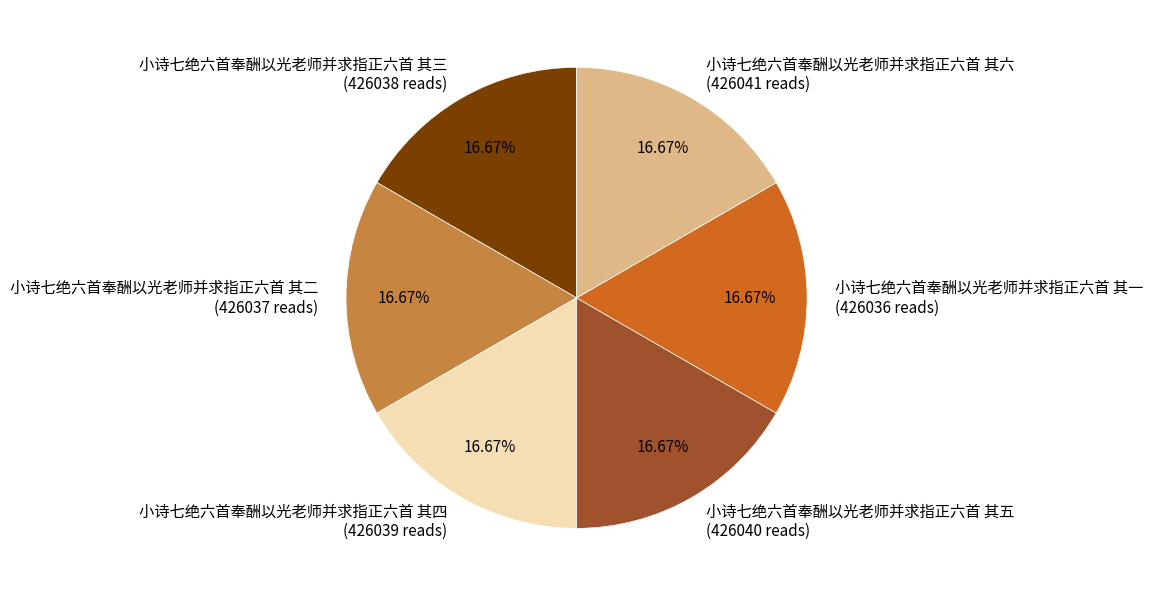

Count the number of slices in the pie.

6